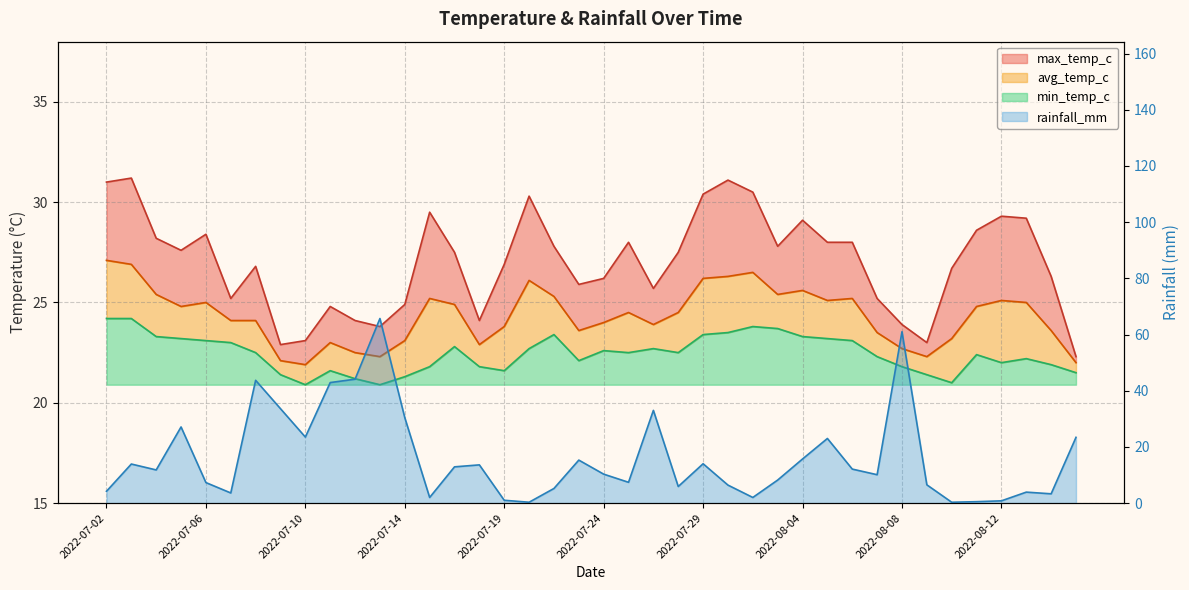

What is the difference between the maximum and minimum values in the rainfall_mm series?

65.4